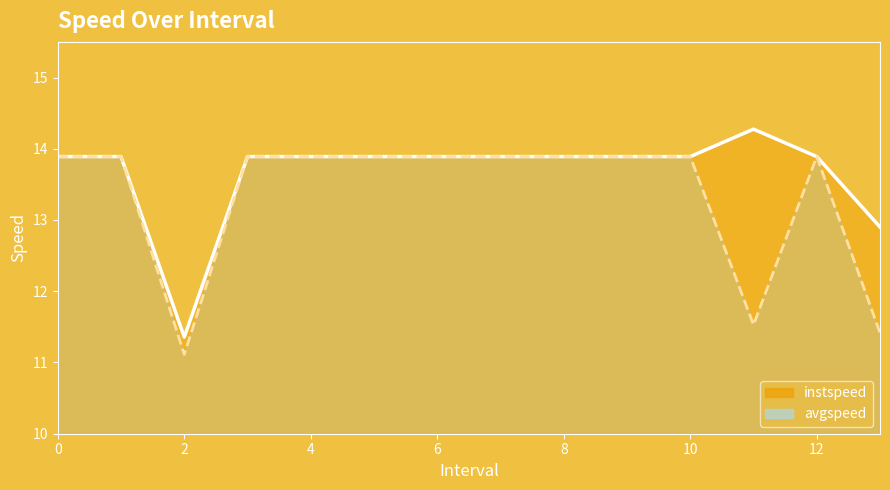

What is the total value across all series at 9?

27.8